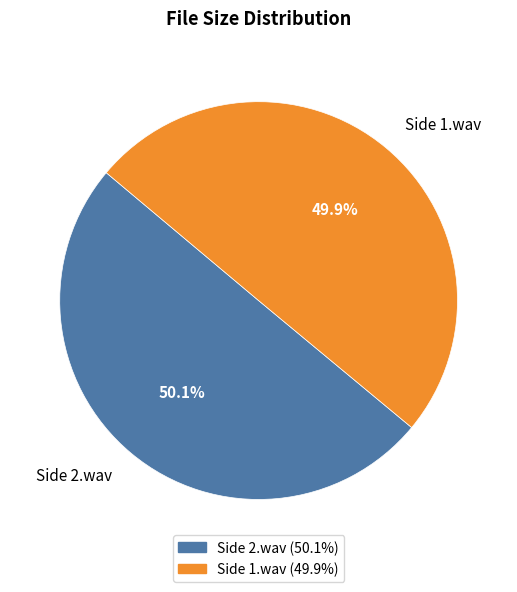

What portion of the pie excludes Side 1.wav?

50.1%